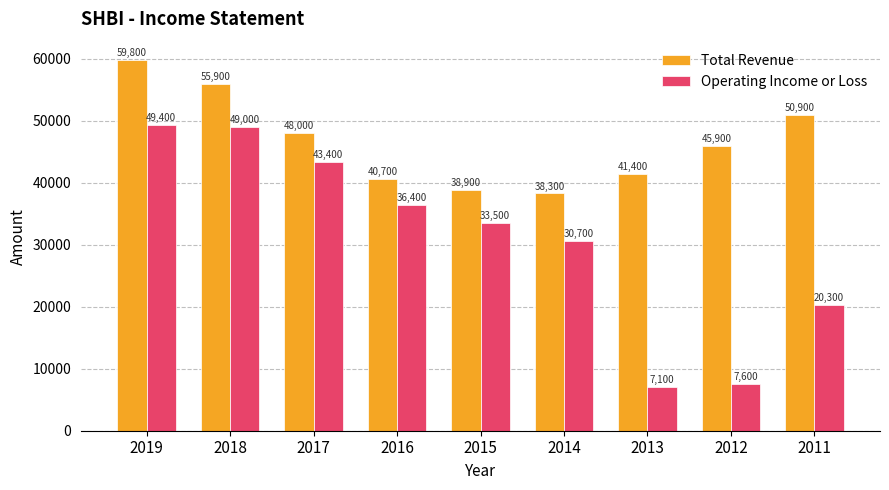

At 2018, list the series in order from smallest to largest.

Operating Income or Loss, Total Revenue